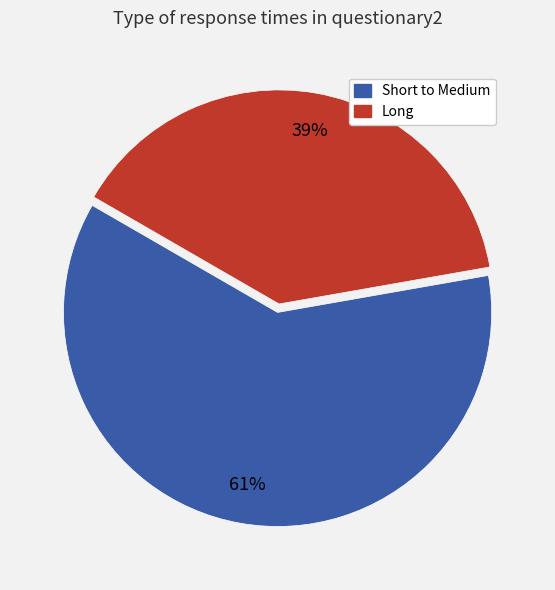

To the nearest percent, what is the difference between the largest and smallest slice percentages?

22%